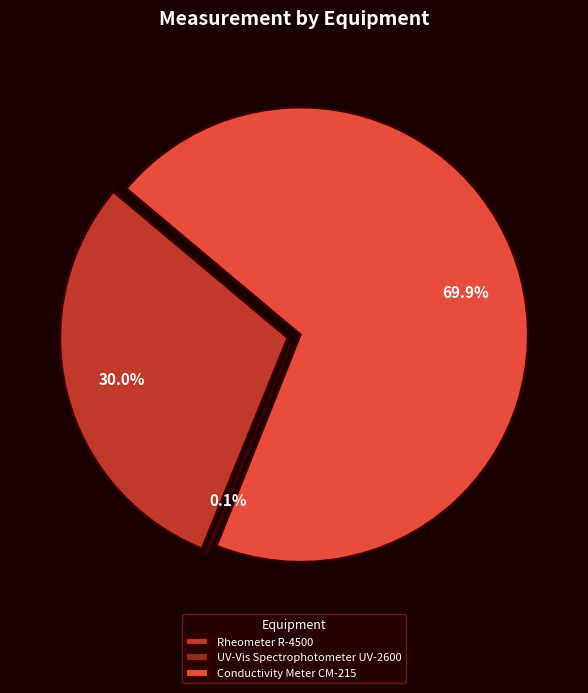

To the nearest percent, what is the difference between the largest and smallest slice percentages?

70%